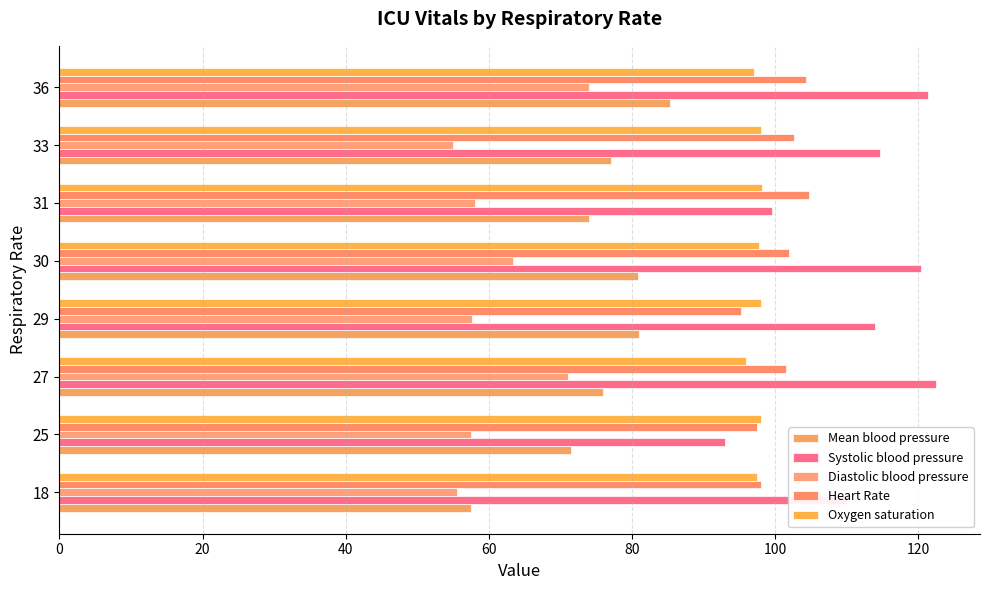

List the series in order of their peak value, highest first.

Systolic blood pressure, Heart Rate, Oxygen saturation, Mean blood pressure, Diastolic blood pressure